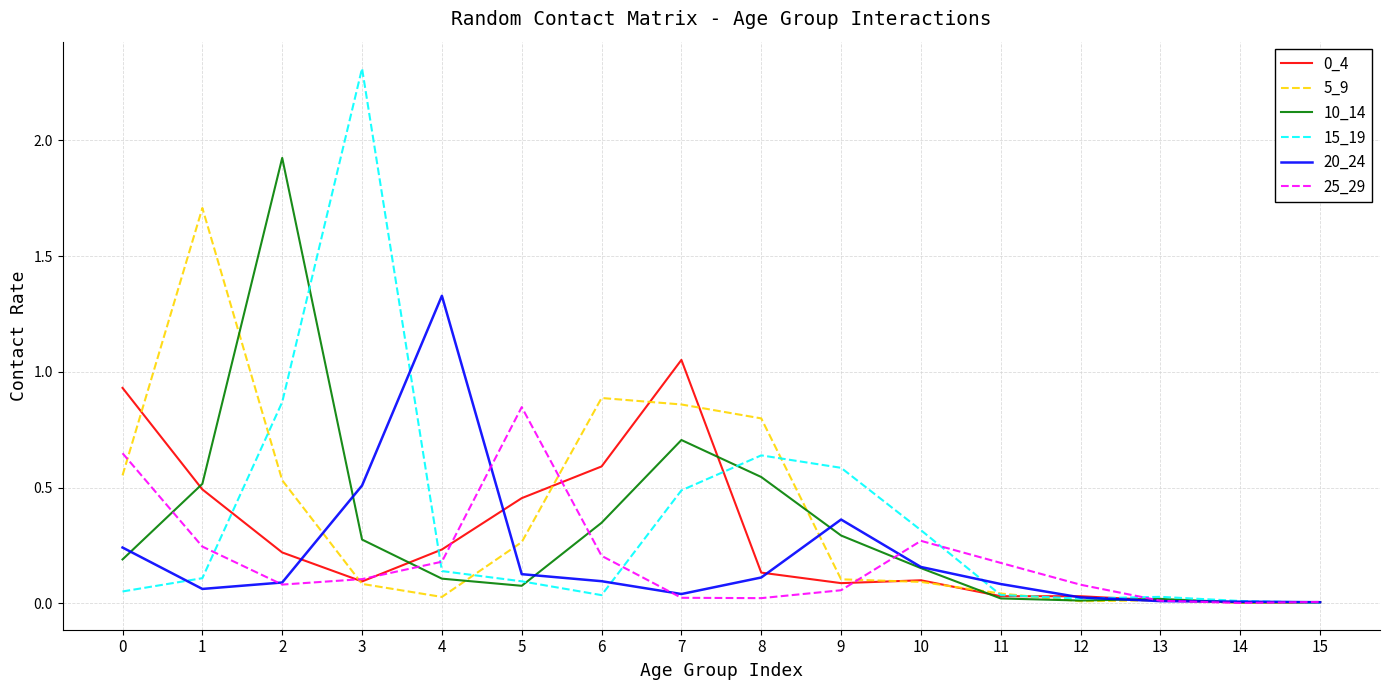

Which series has the widest spread of values?

15_19